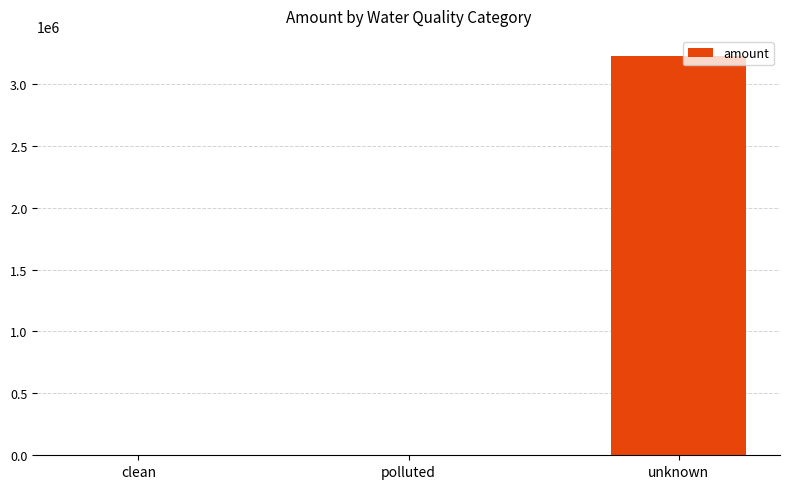

What is the maximum value shown in the chart?

3226627.0